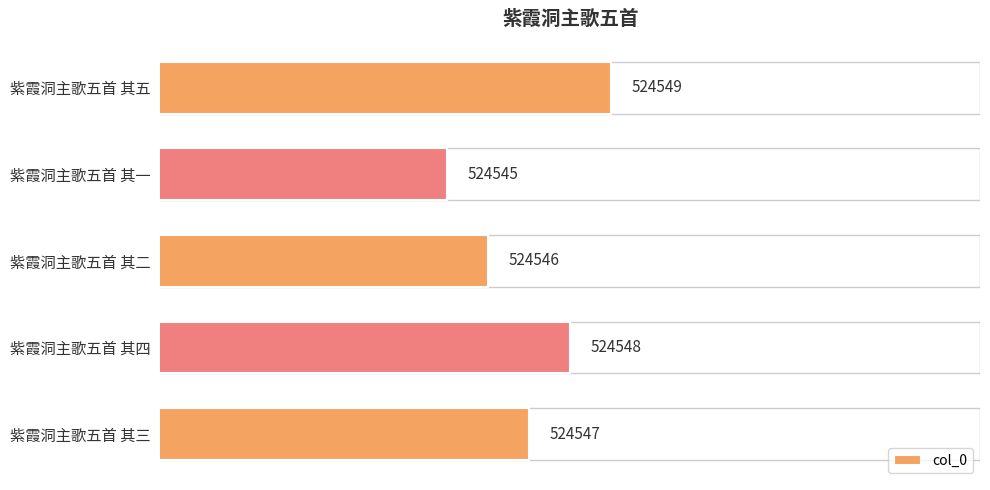

How many bars are there in total?

5